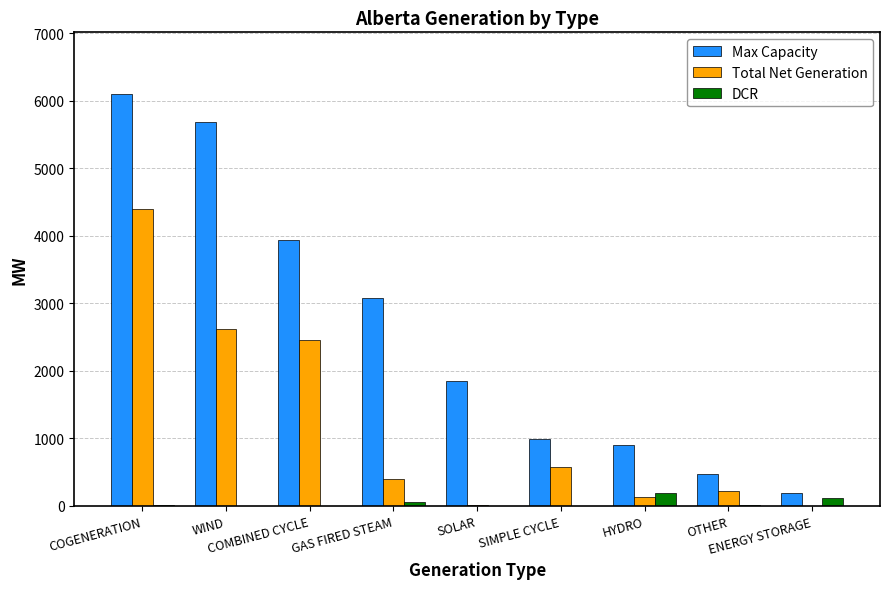

How many groups of bars are there?

9